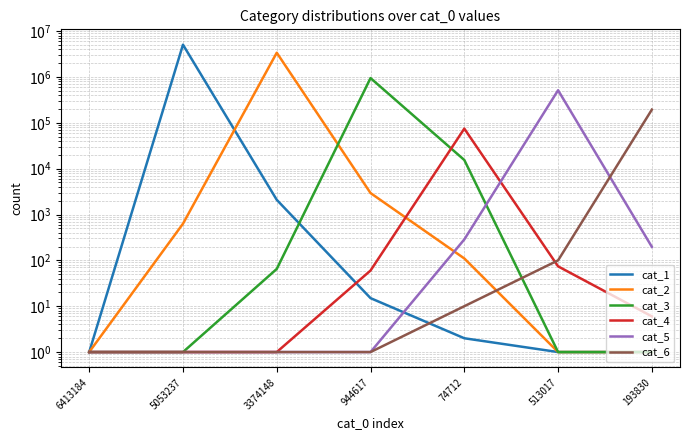

Reading left to right, what are all the values shown in this chart?

cat_1: 6413184=1	5053237=5053237	3374148=2089	944617=15	74712=2	513017=1	193830=1
cat_2: 6413184=1	5053237=630	3374148=3374148	944617=2938	74712=110	513017=1	193830=1
cat_3: 6413184=1	5053237=1	3374148=65	944617=944617	74712=15442	513017=1	193830=1
cat_4: 6413184=1	5053237=1	3374148=1	944617=60	74712=74712	513017=74	193830=6
cat_5: 6413184=1	5053237=1	3374148=1	944617=1	74712=286	513017=513017	193830=197
cat_6: 6413184=1	5053237=1	3374148=1	944617=1	74712=10	513017=100	193830=193830